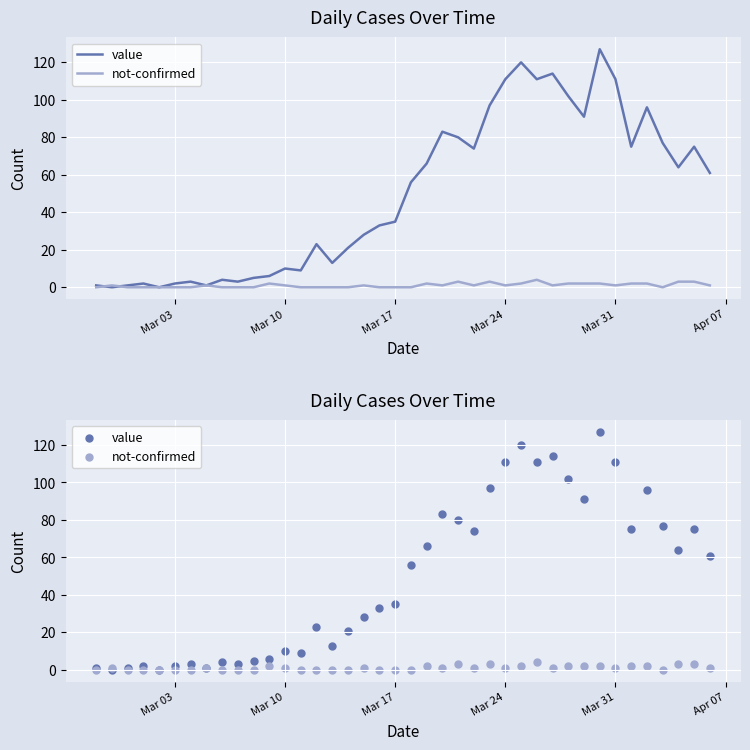

Which series contains the lowest Y value?

value